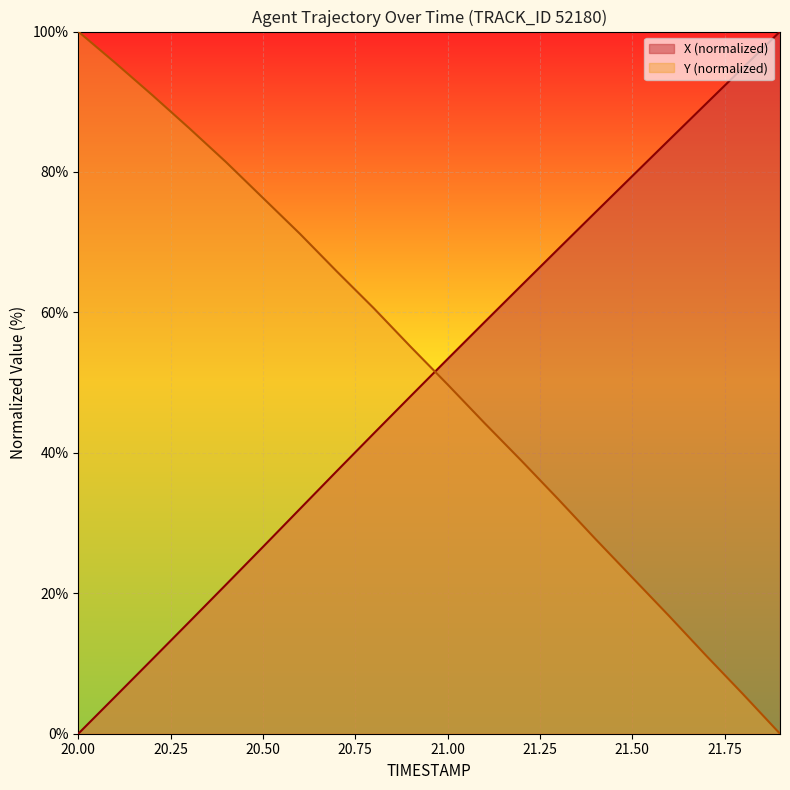

What position from the right is 20.3?

17